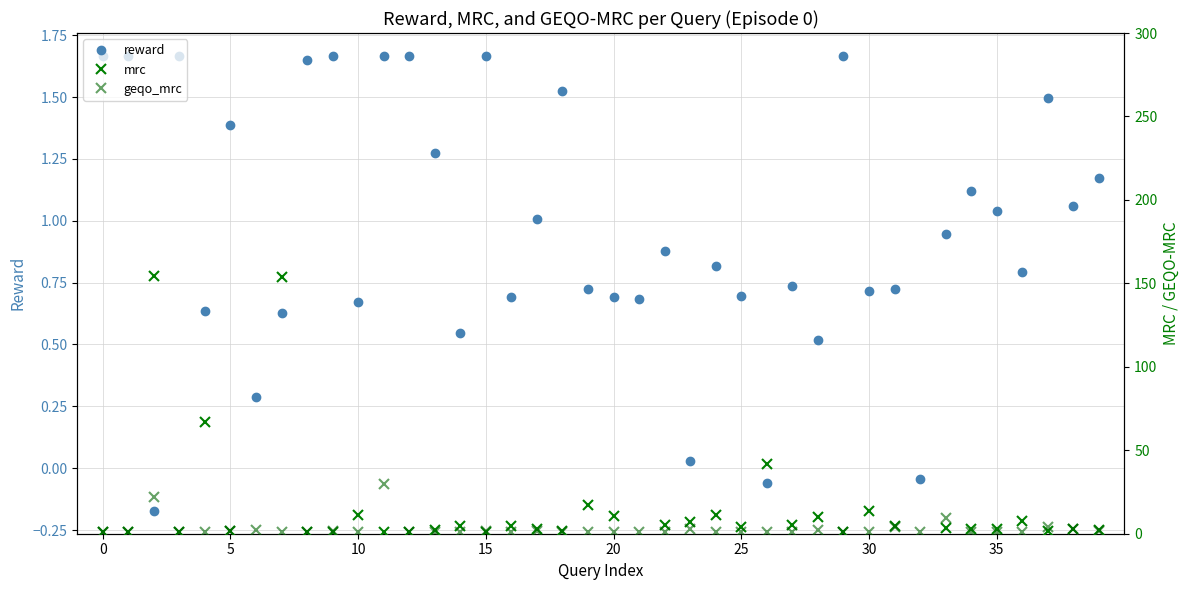

The value of mrc at 31 is 7.9. True or false?

False